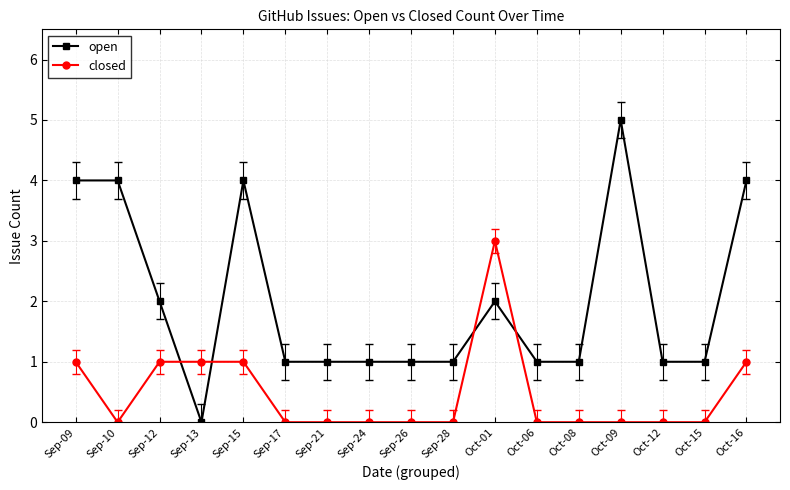

What is the difference between the second highest and minimum values in the open series?

4